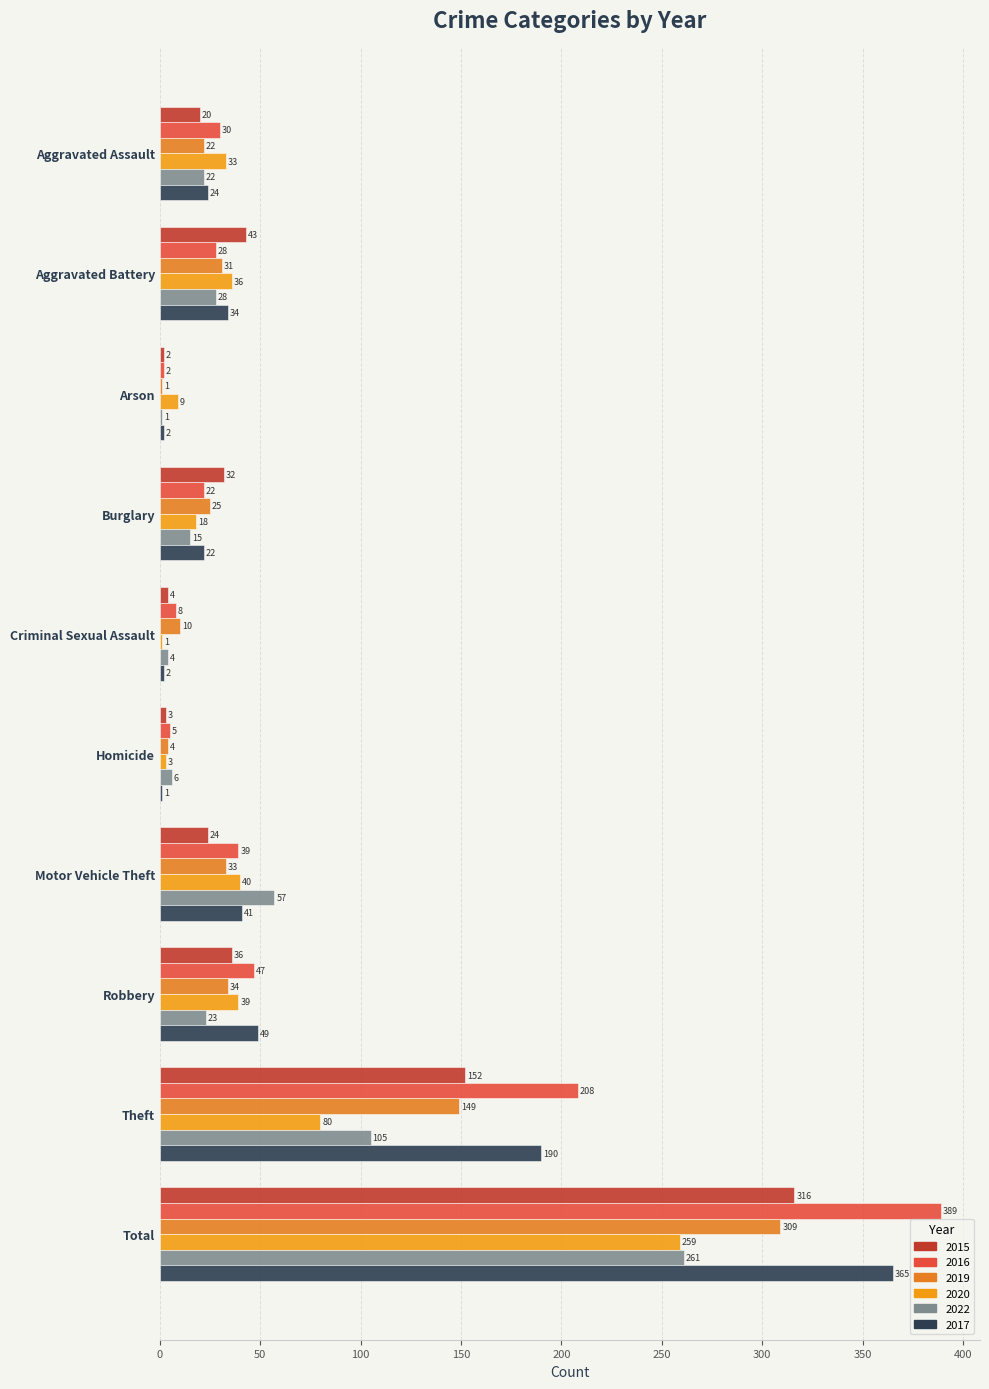

What is the maximum value shown in the chart?

389